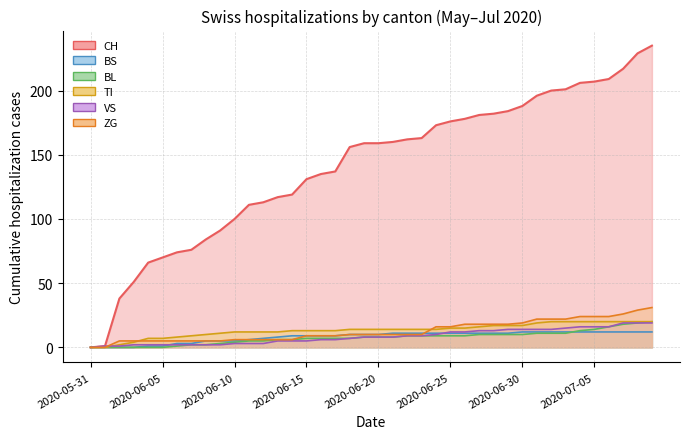

What is the value of the TI_line point at the 38th from the left?

20